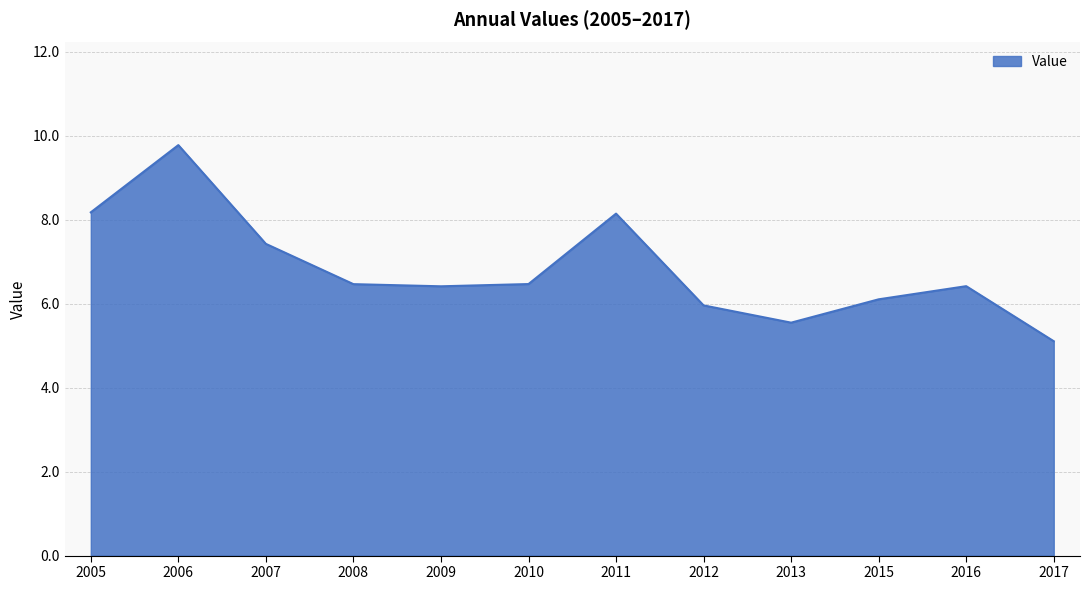

At which label does the data first exceed 6?

2005